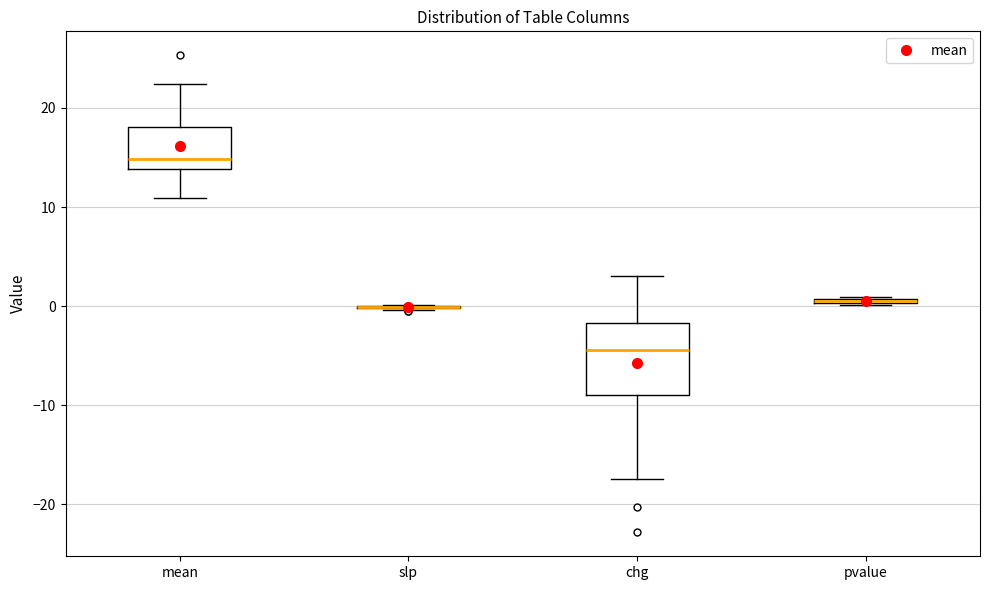

Which box is the tallest, from its lower edge to its upper edge?

chg